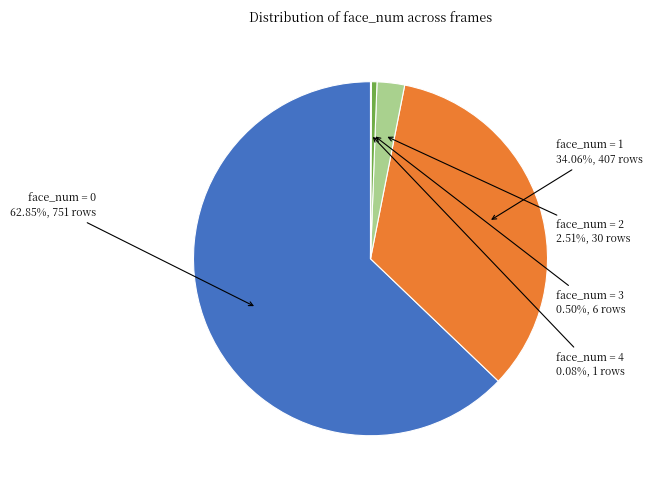

Is there any slice that represents more than half of the pie?

Yes